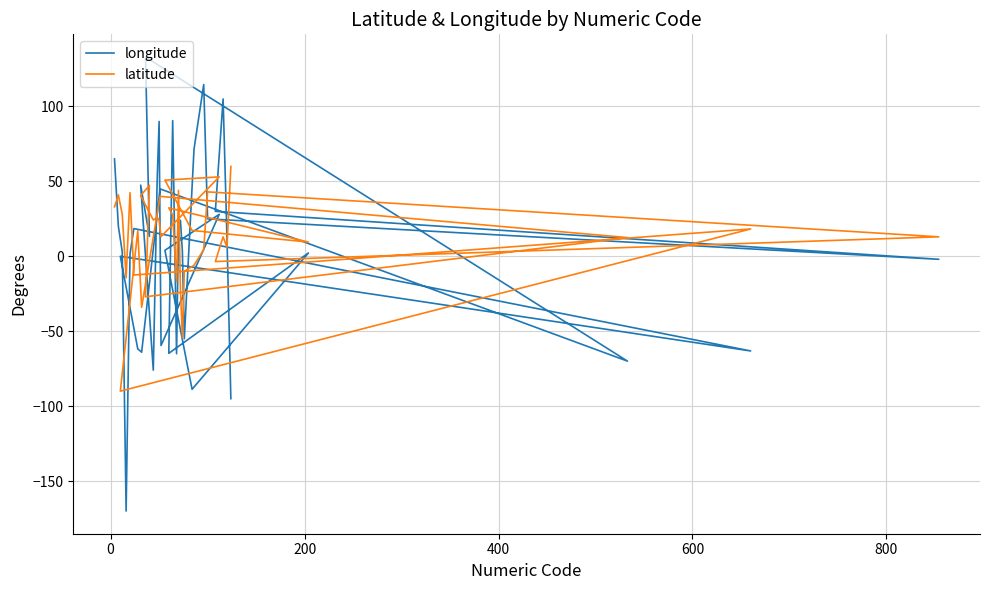

Reading right to left, transcribe all the data shown in this chart.

longitude: -95.0	12.0	105.0	30.0	-2.0	25.0	114.7	71.5	-55.0	3.4	24.0	18.0	-65.0	90.5	-64.8	2.2	-88.8	4.0	28.0	-59.5	90.0	50.5	-76.0	47.5	13.3	133.0	-70.0	45.0	-64.0	-61.8	0.0	-63.2	18.5	1.6	-170.0	3.0	20.0	65.0
latitude: 60.0	6.0	13.0	-3.5	13.0	43.0	4.5	-6.0	-10.0	-54.4	-22.0	44.0	-17.0	27.5	32.3	9.5	17.2	50.8	53.0	13.2	24.0	26.0	24.2	40.5	47.3	-27.0	12.5	40.0	-34.0	17.1	-90.0	18.2	-12.5	42.5	-14.3	28.0	41.0	33.0